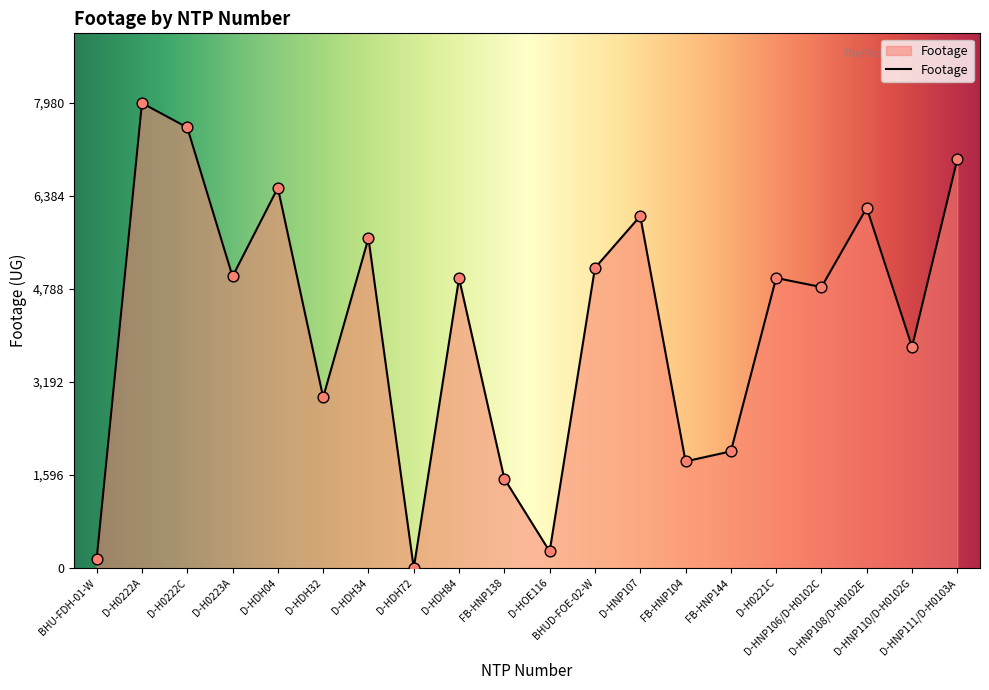

Which has a higher value, BHU-FDH-01-W or D-HDH34?

D-HDH34